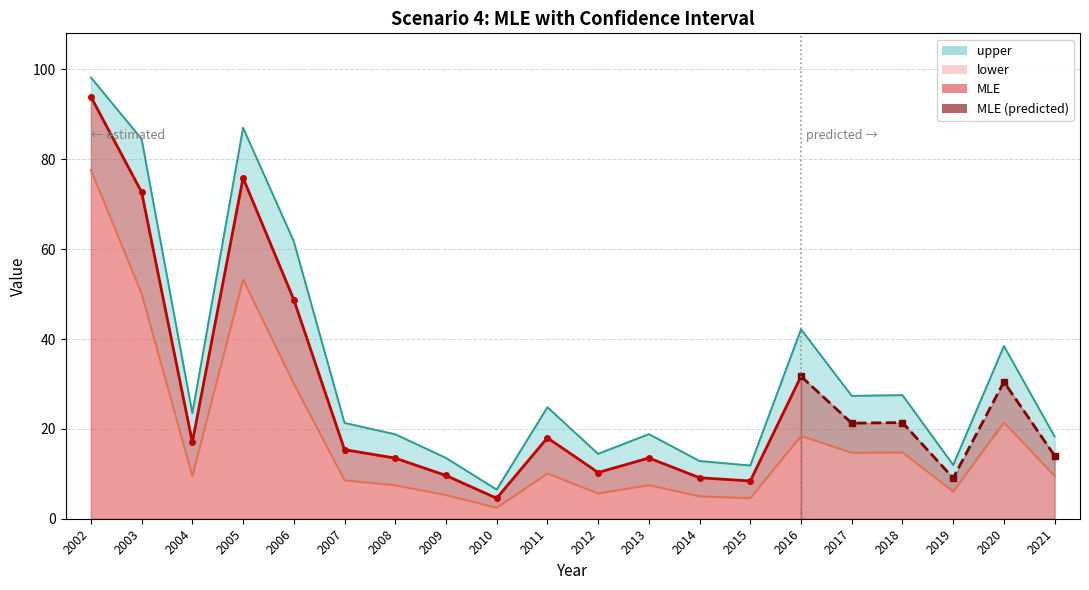

What is the maximum value shown in the chart?

98.2